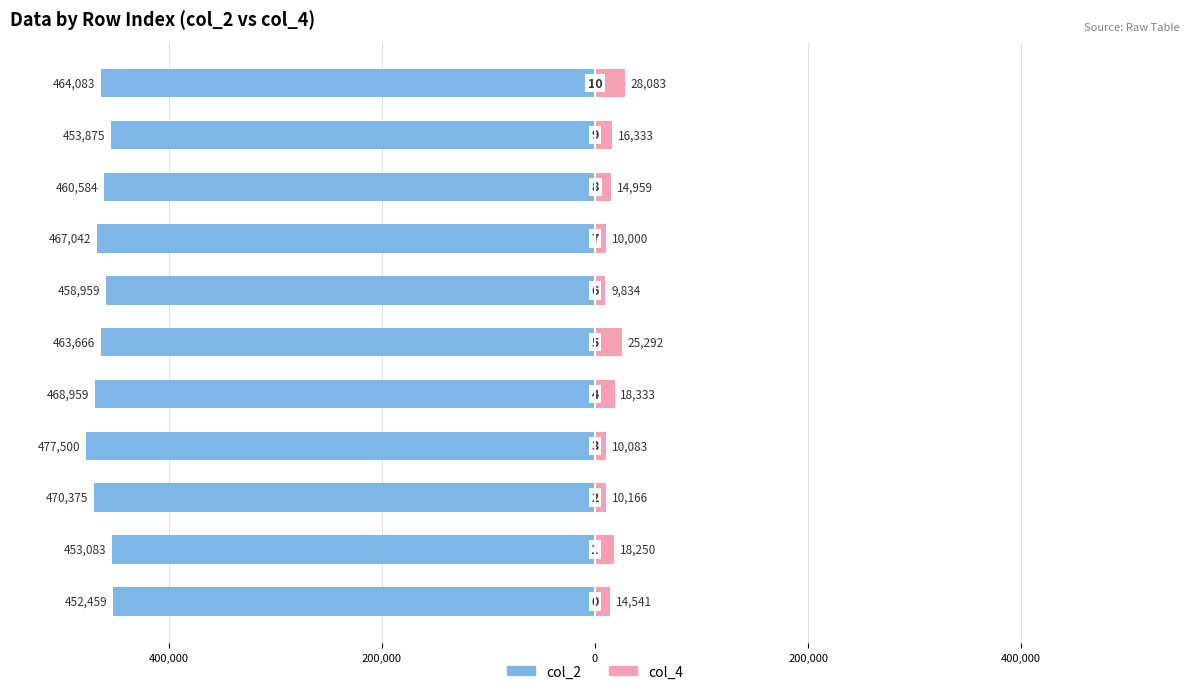

What is the average value of the col_4 series?

15989